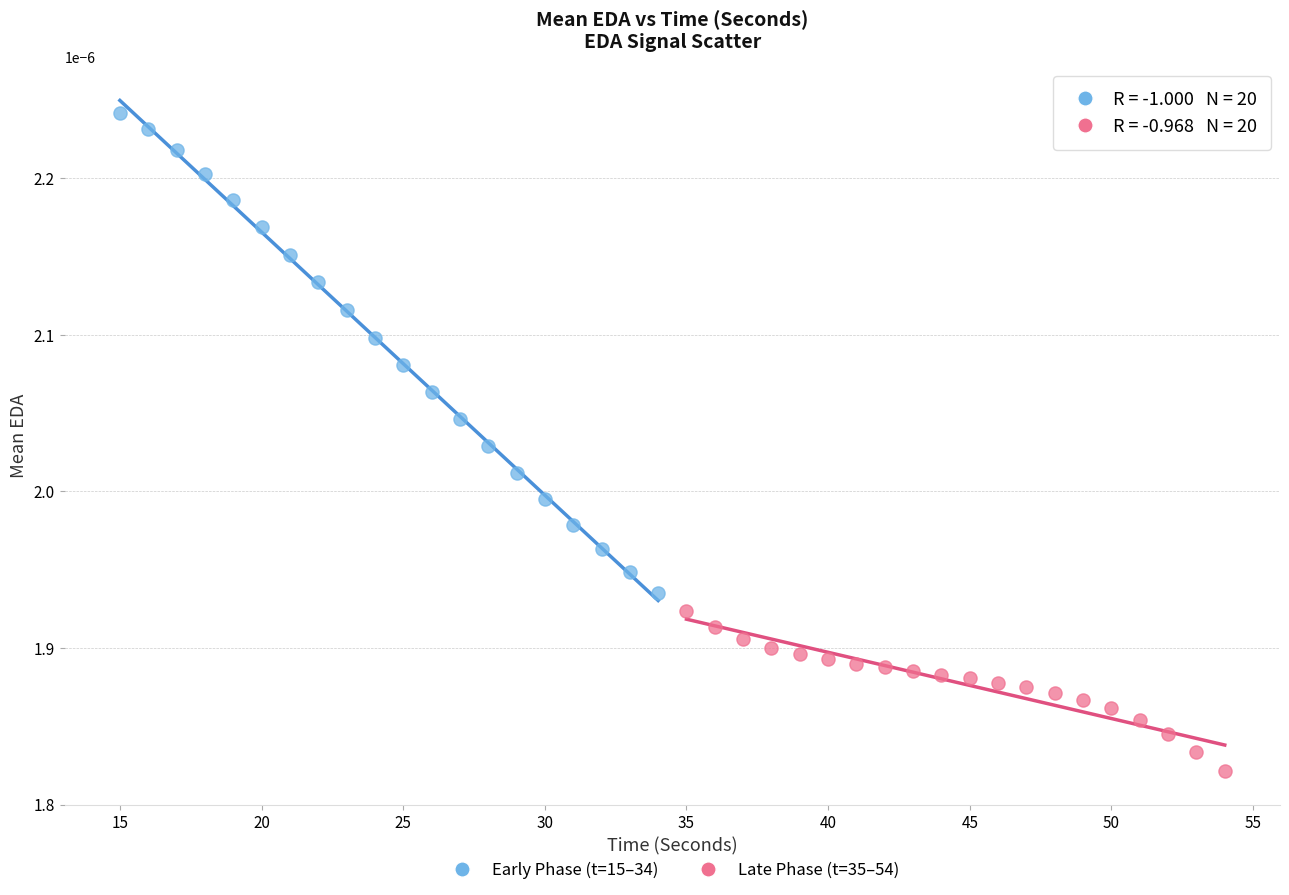

Which series reaches the maximum Y coordinate?

Early Phase (t=15–34)